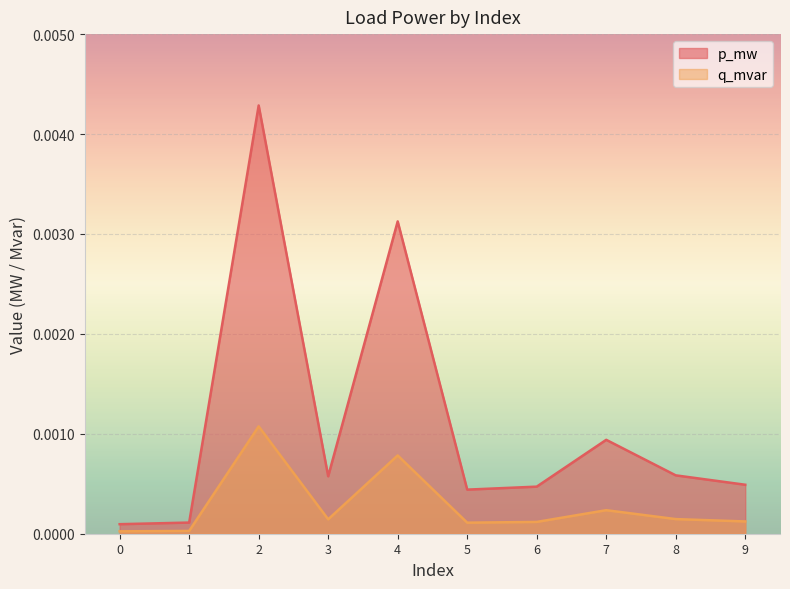

True or false: p_mw and q_mvar intersect in this chart.

False